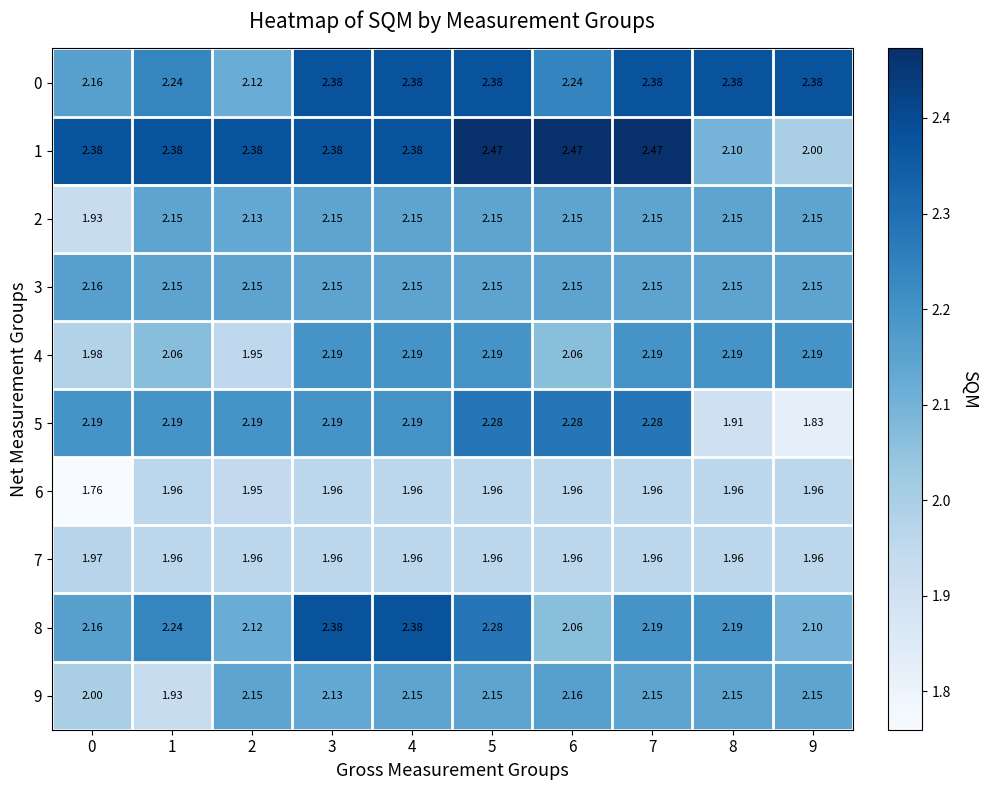

Which series has the largest total across all categories?

1